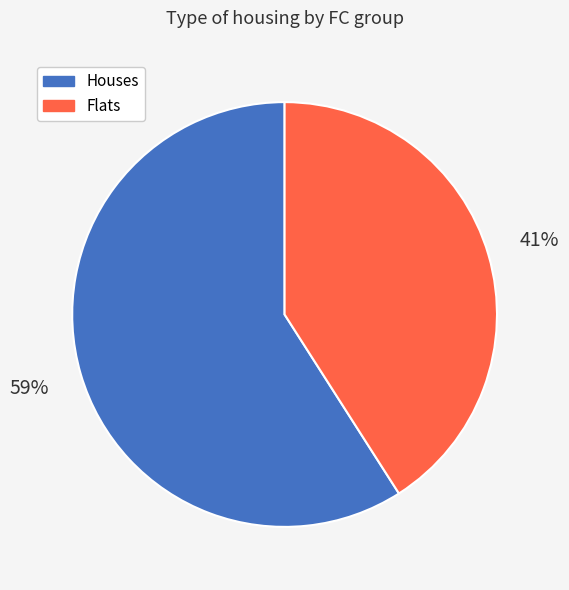

Is the sum of Houses and Flats greater than half?

Yes